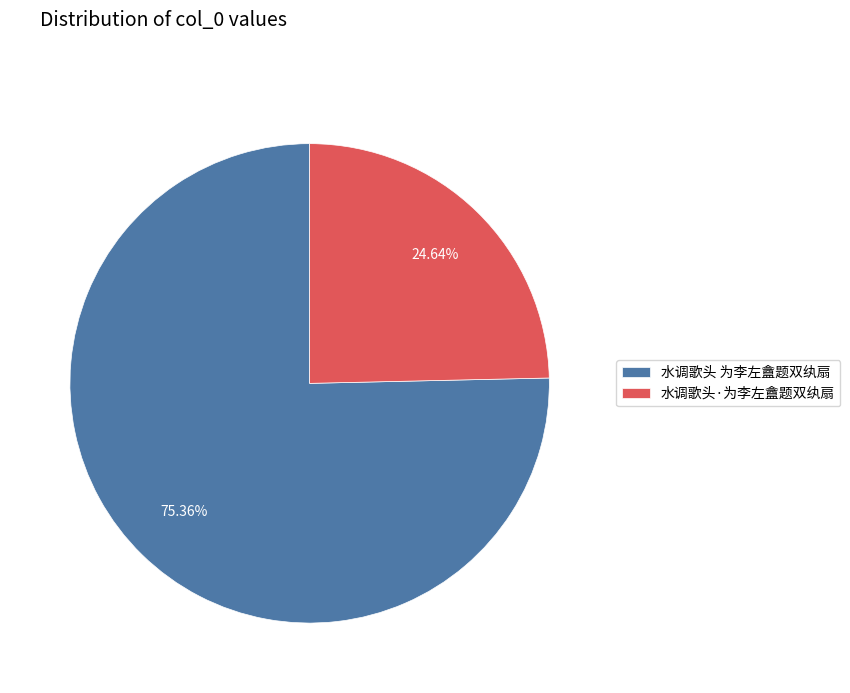

How many slices are in this pie chart?

2